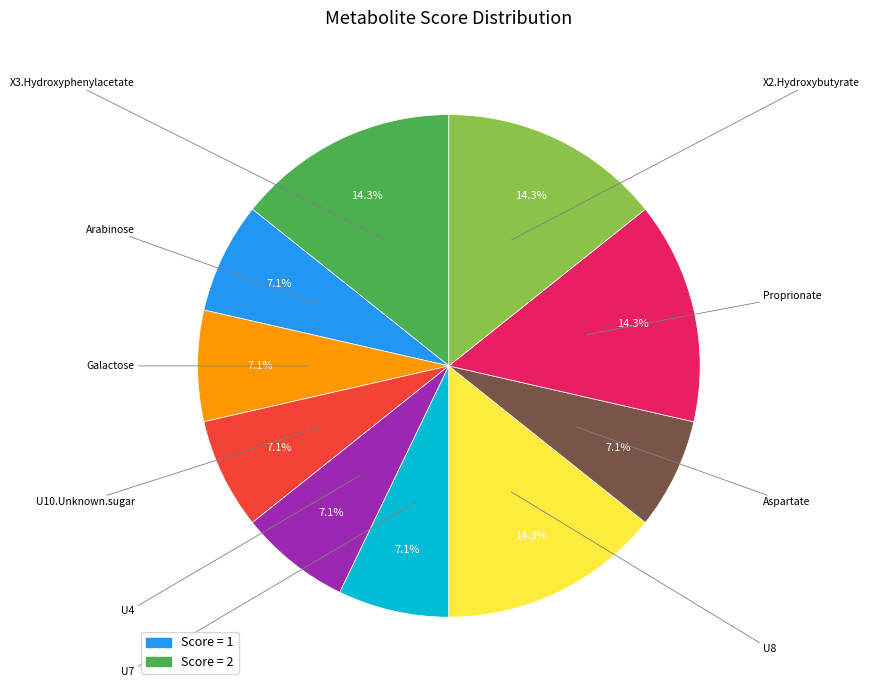

Does any single category account for the majority?

No